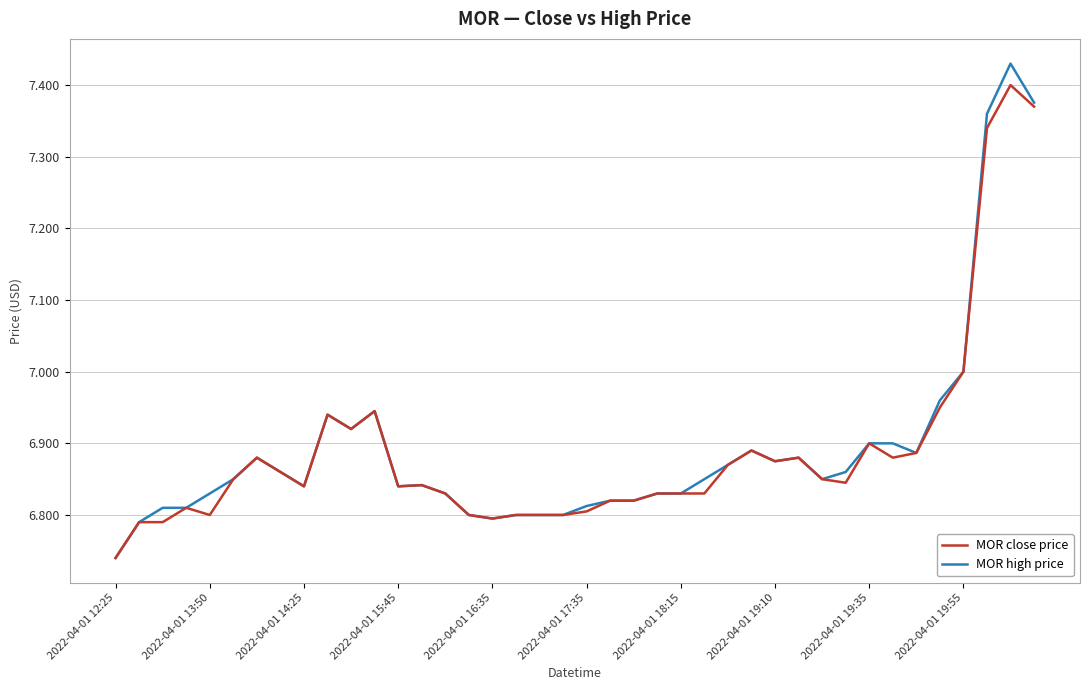

At which label does MOR high price reach its peak?

38